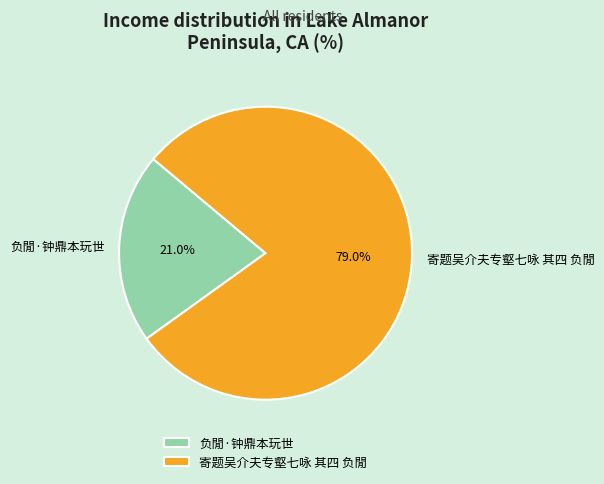

Is the sum of 寄题吴介夫专壑七咏 其四 负閒 and 负閒·钟鼎本玩世 greater than half?

Yes